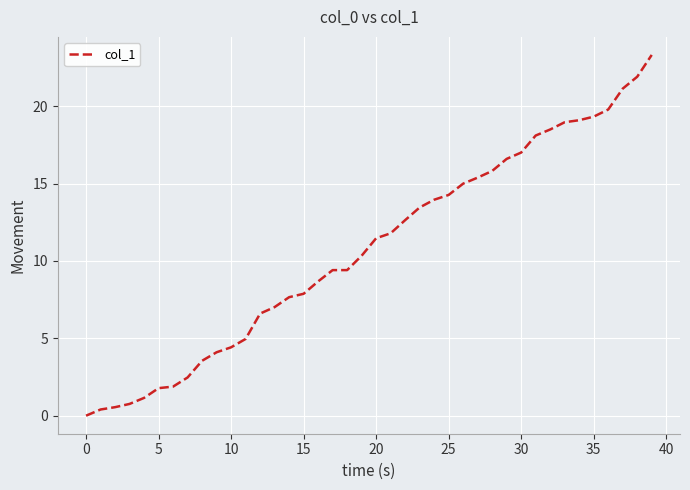

What is the maximum value shown in the chart?

23.3